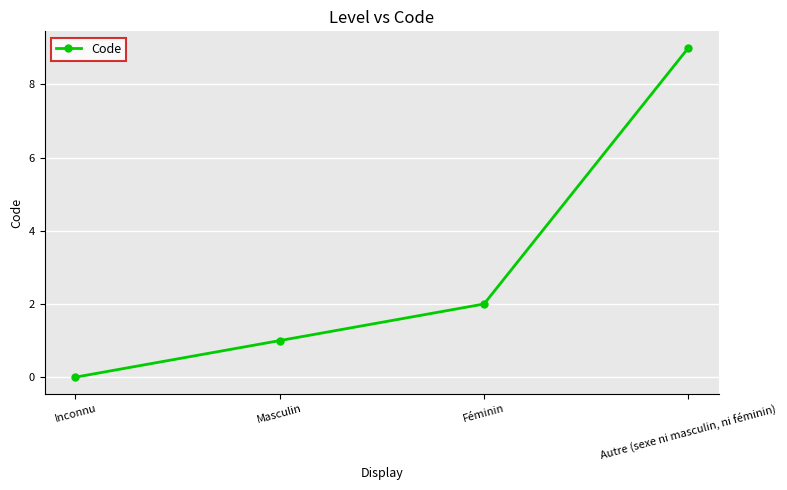

How many lines are shown in the chart?

1